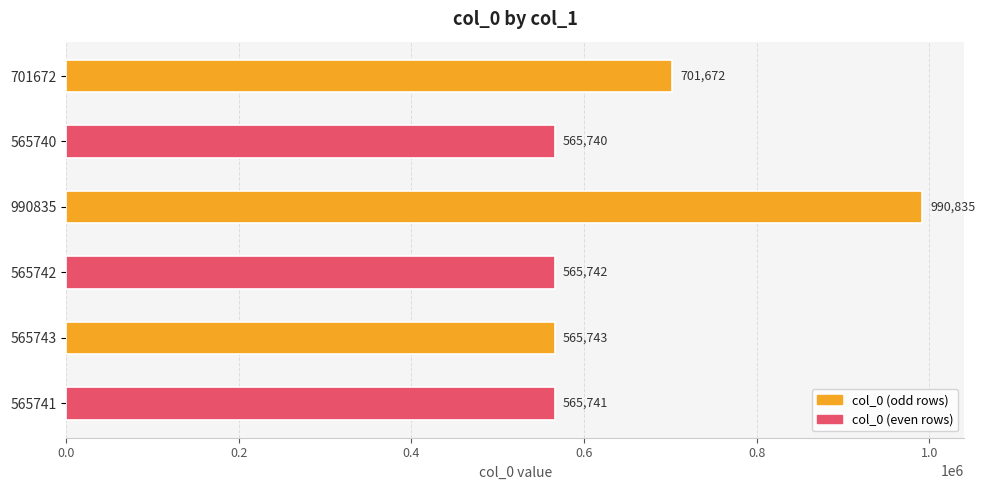

What is the difference between the maximum and minimum values?

425095